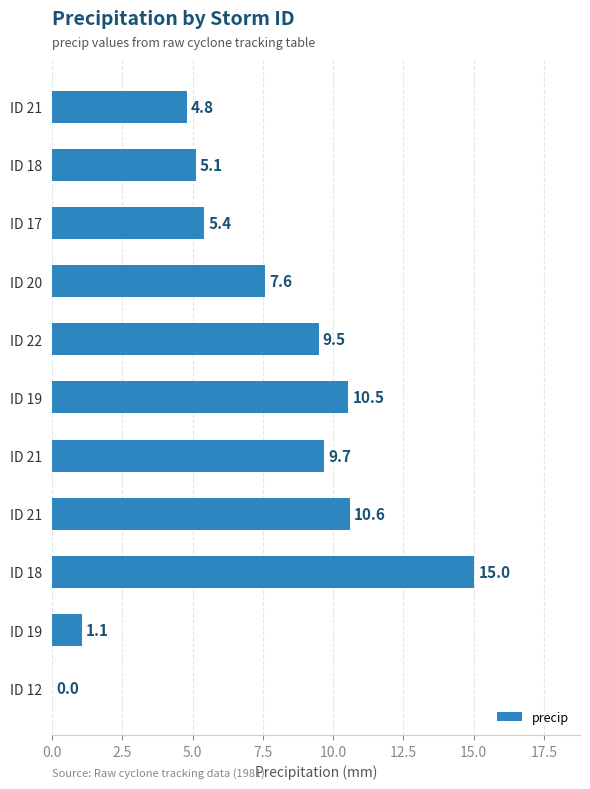

Count the number of categories in the chart.

11